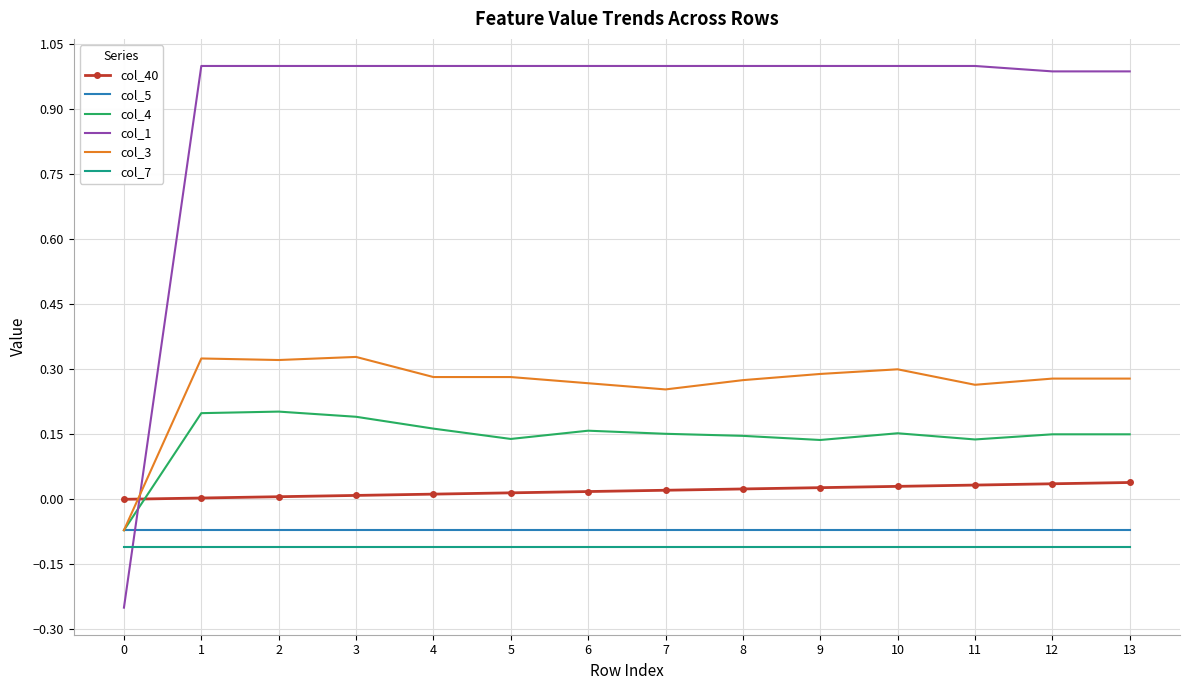

What is the total value across all series at 0?

-0.6